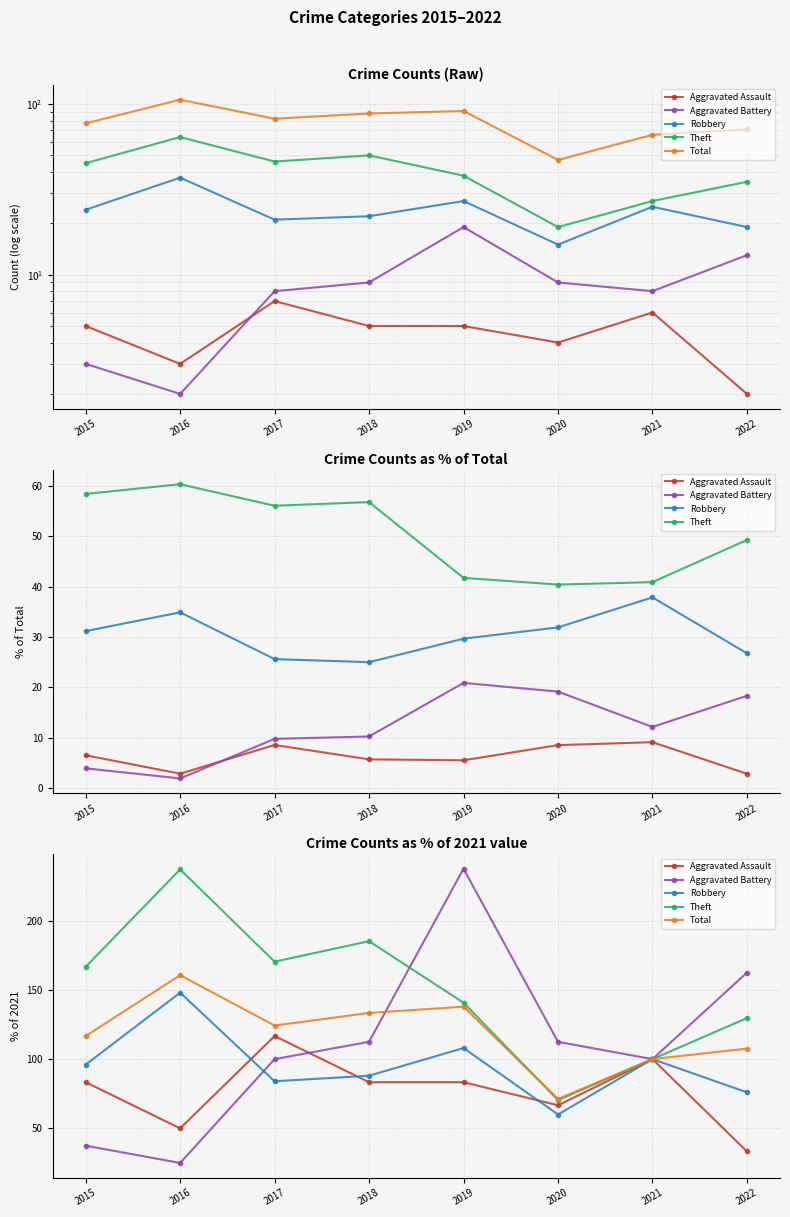

What is the sum of the Theft values at 2019 and 2015?

307.4